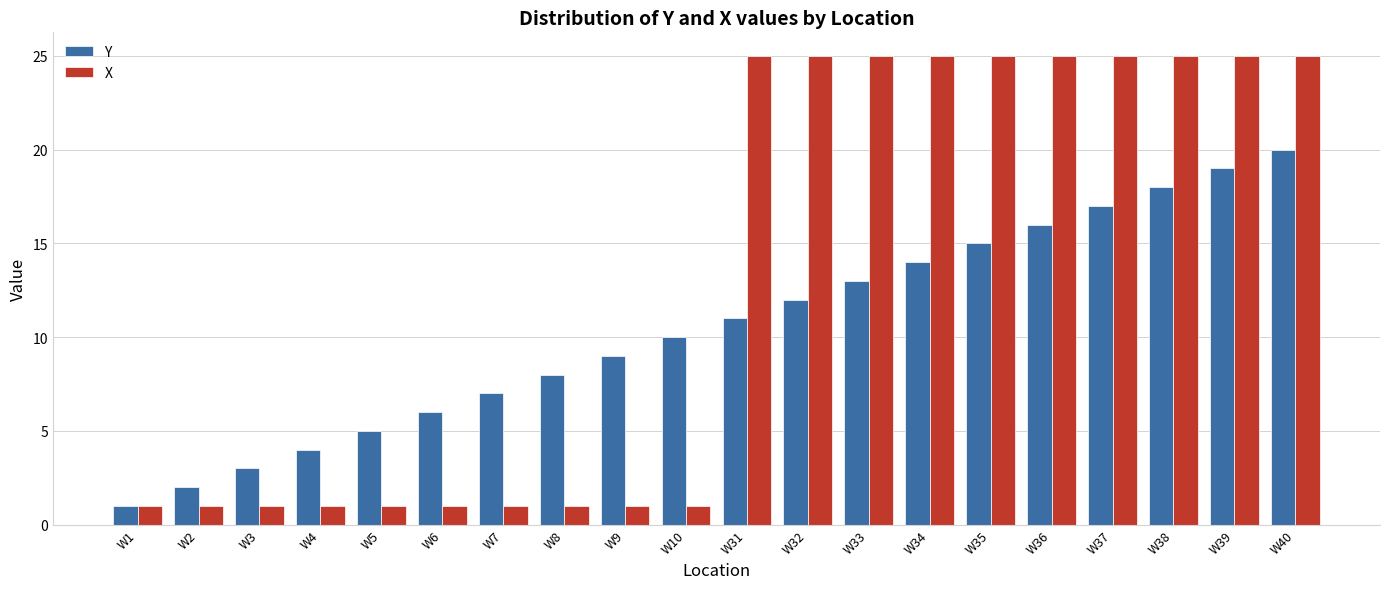

Count the X values in the range 1 to 25.

20